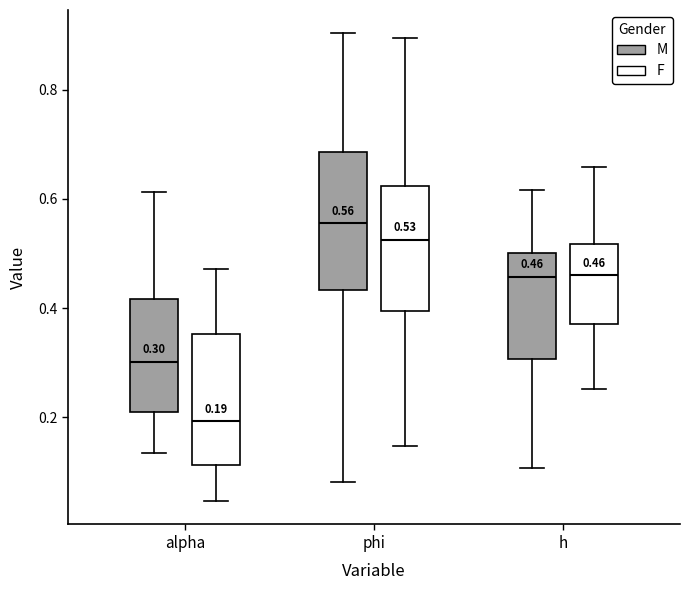

Which box has the lowest median line?

alpha (F)